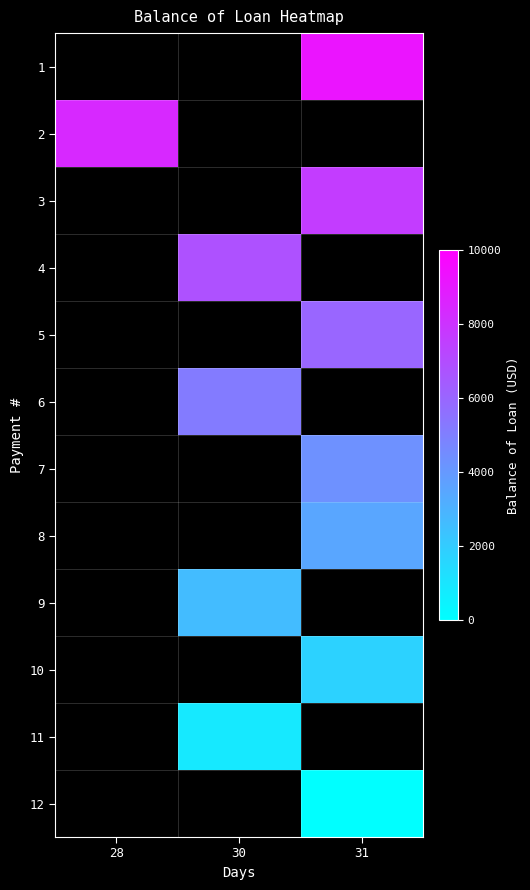

What is the minimum value for 2?

8411.3